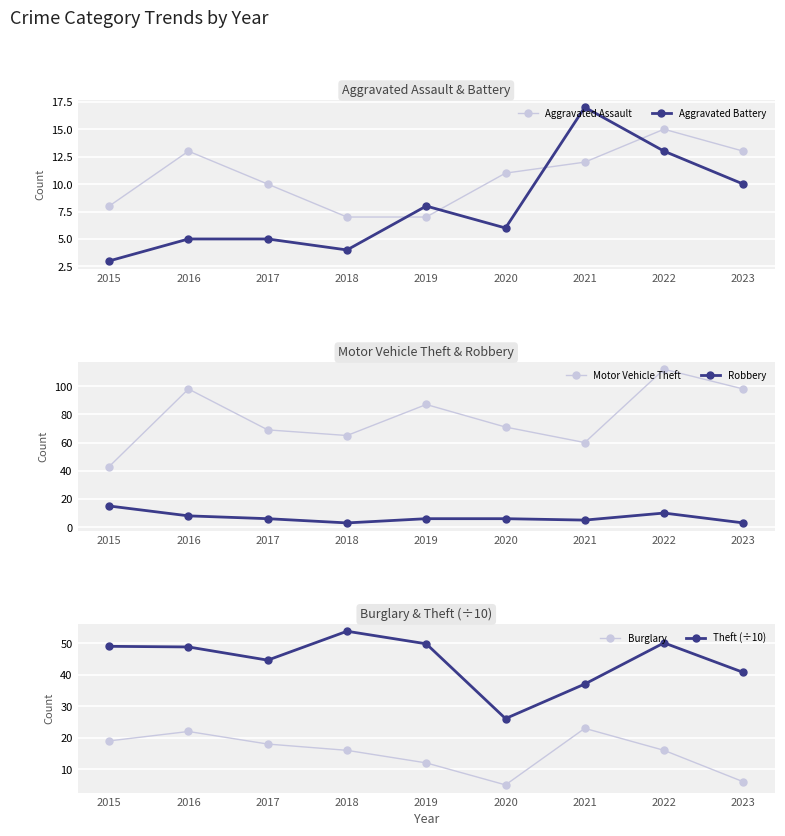

What are all the series names shown in the legend?

Aggravated Assault, Aggravated Battery, Motor Vehicle Theft, Robbery, Burglary, Theft (÷10)